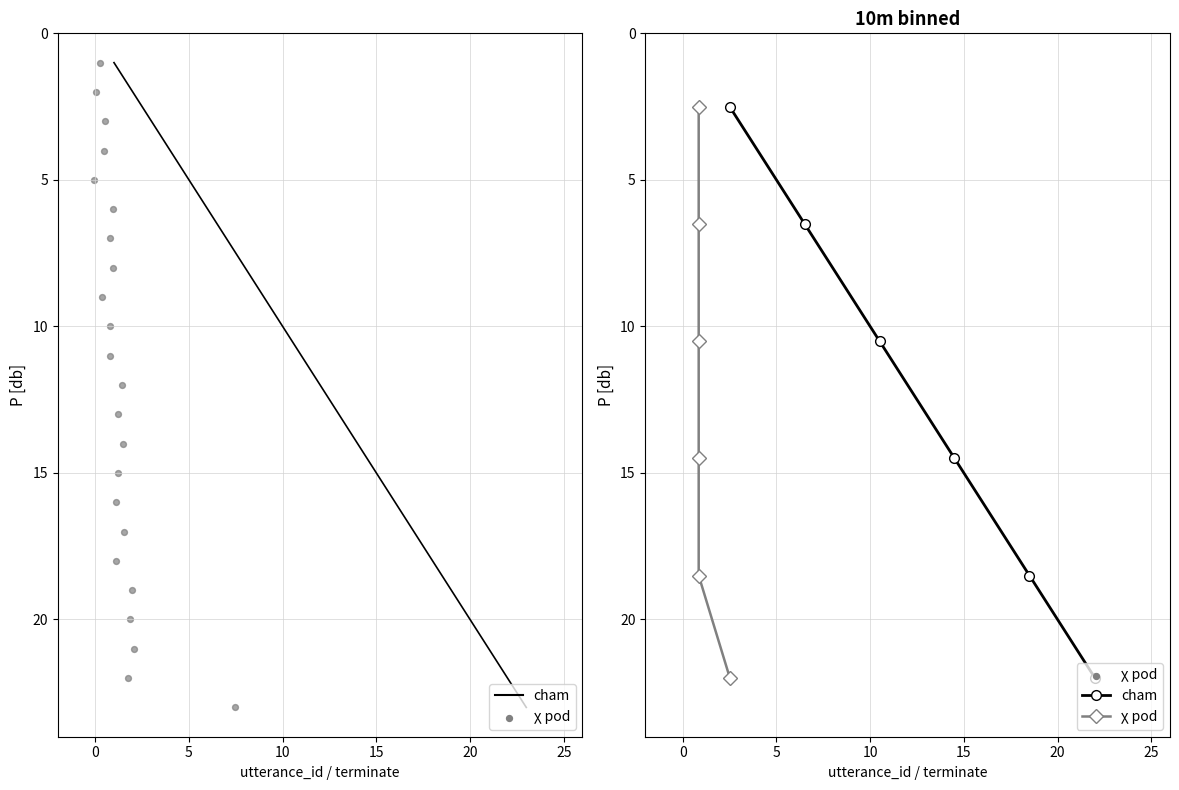

Which series contains the lowest Y value?

cham